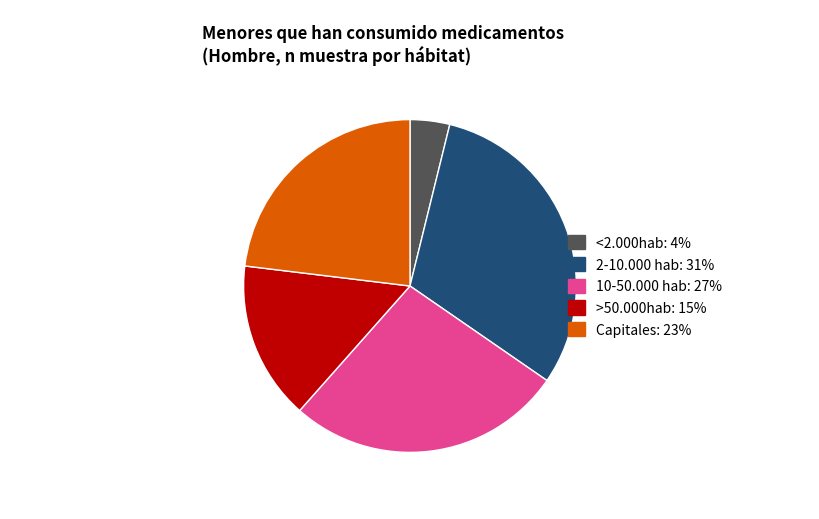

Is there any slice that represents more than half of the pie?

No